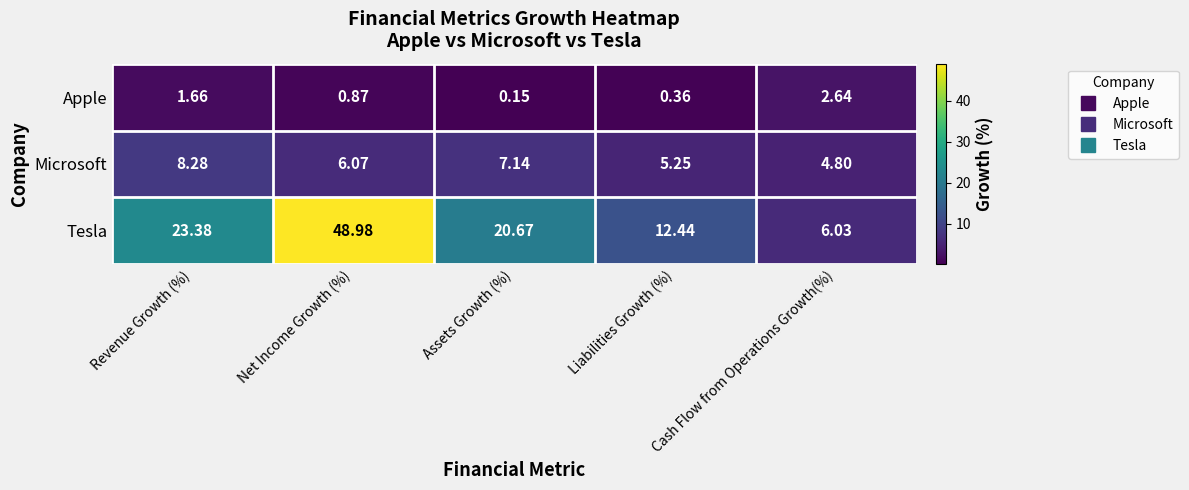

At which category does the chart reach its minimum across all series?

Assets Growth (%)